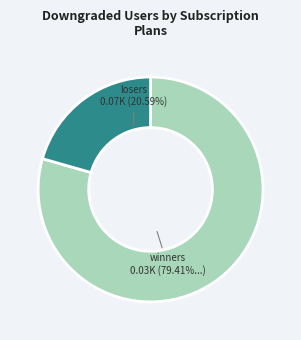

Count the number of slices in the pie.

2